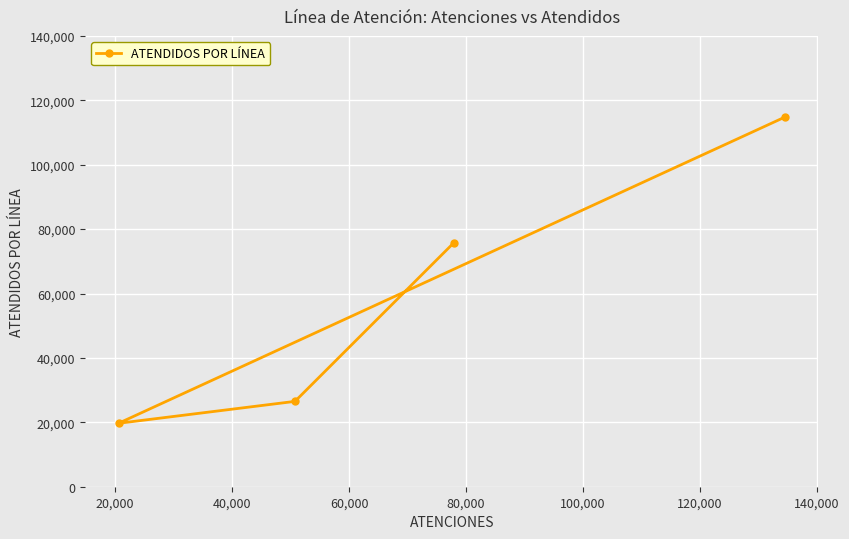

What is the difference between the second highest and minimum values?

56016